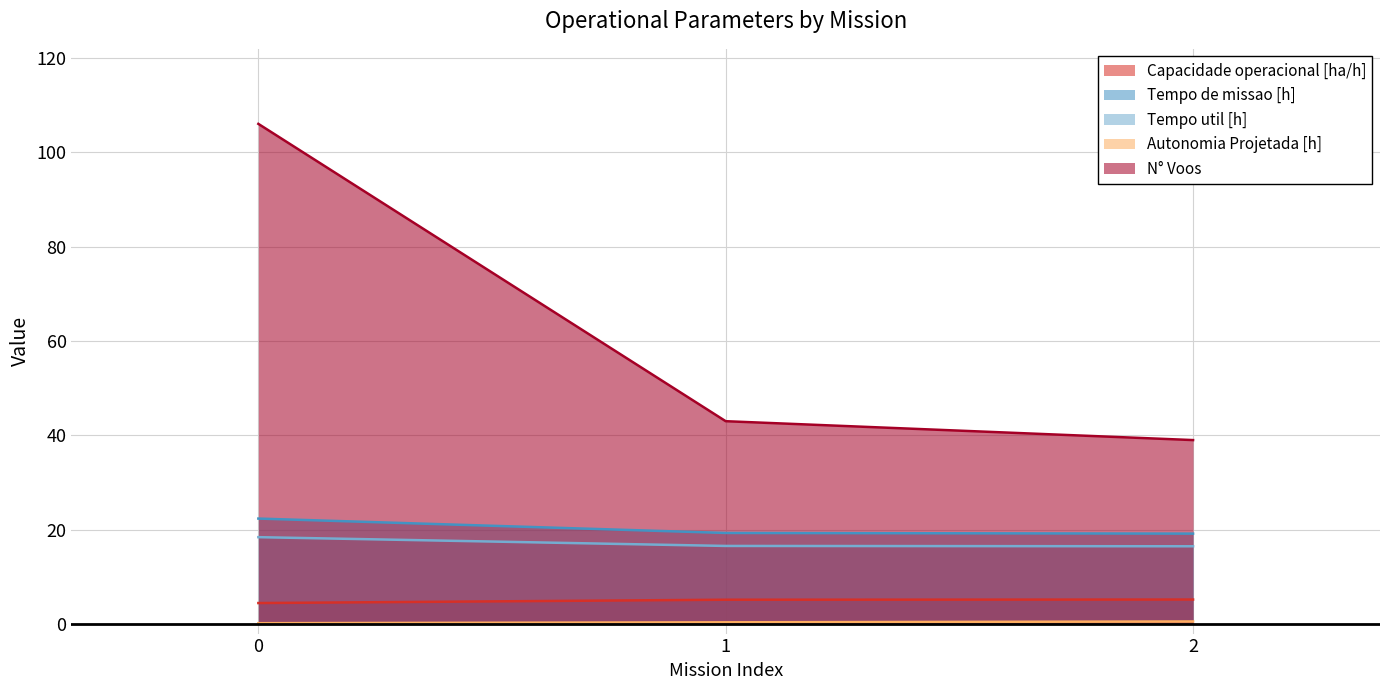

Which series has the largest range (max minus min)?

N° Voos